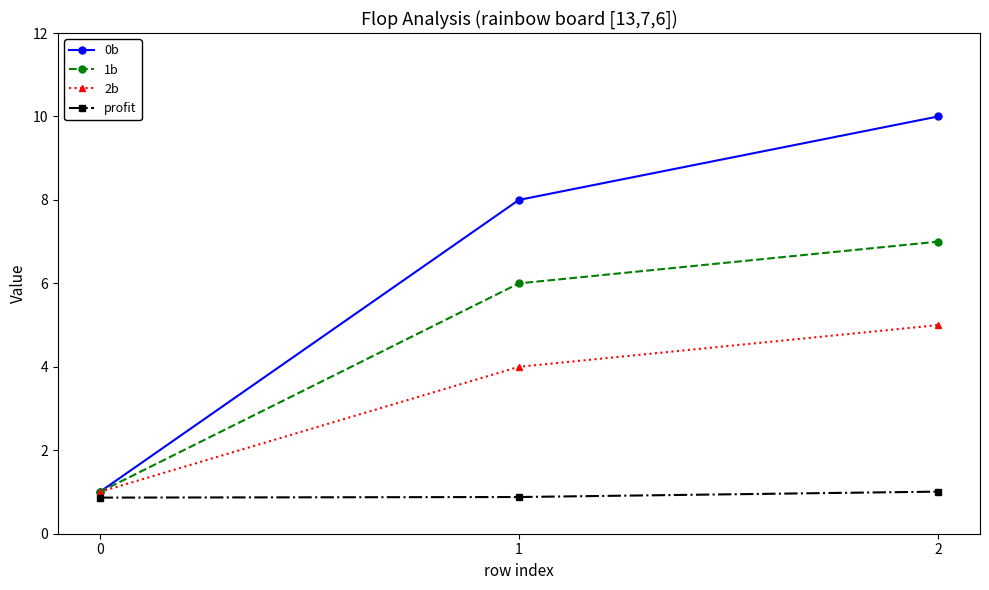

At which label is 1b closest to 4?

1